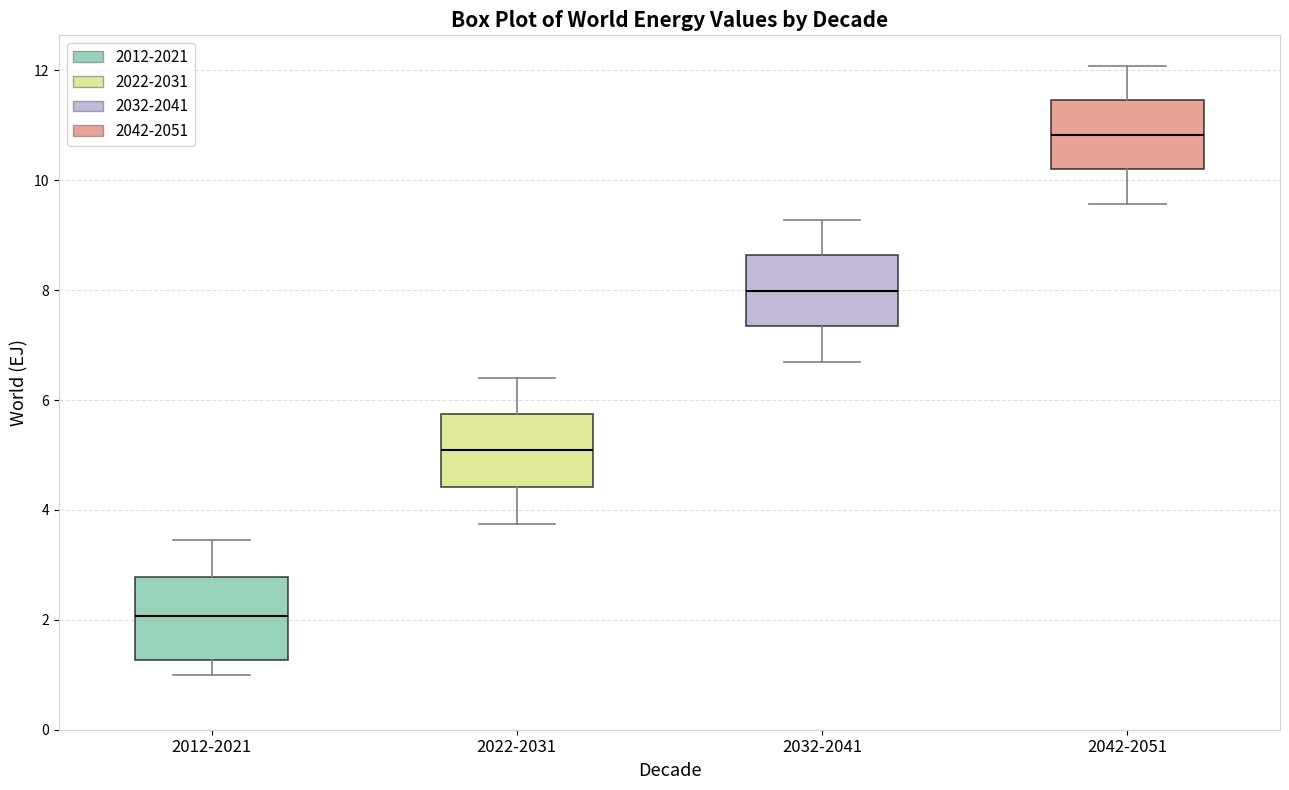

Where does the upper whisker of the box for 2032-2041 end on the y-axis? The values are not printed on the chart, so give them approximately, as read against the axis.

9.2